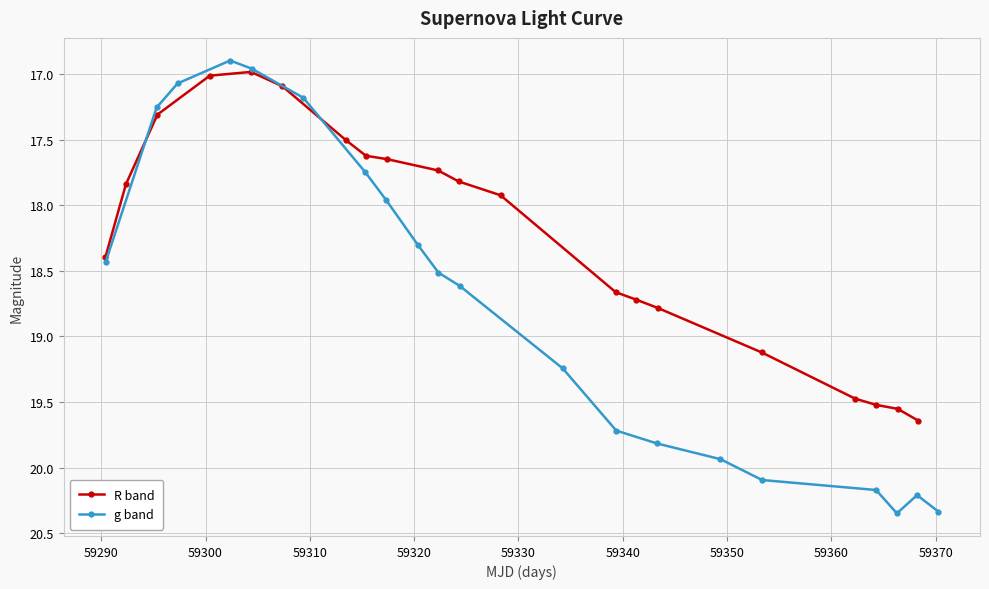

In g band, how many points are lower than both neighbors (excluding endpoints)?

2